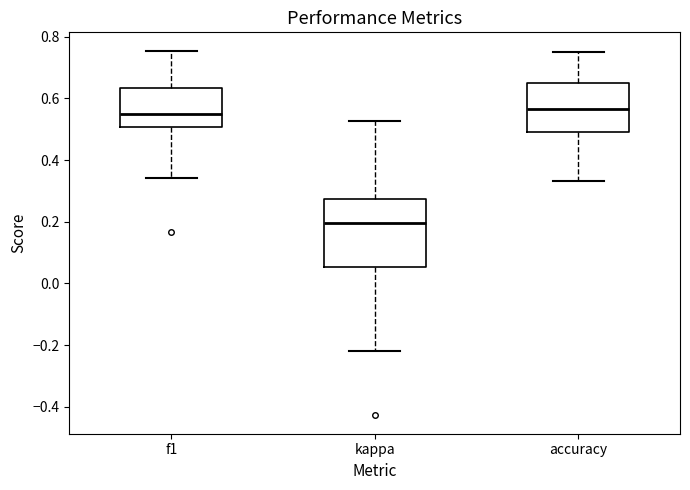

Reading left to right, read every box against the y-axis: the position of its median line, the range the box covers, and the ends of its whiskers. The values are not printed on the chart, so give them approximately, as read against the axis.

f1: median 0.54, box 0.50 to 0.64, whiskers 0.34 to 0.76
kappa: median 0.20, box 0.06 to 0.28, whiskers -0.22 to 0.52
accuracy: median 0.56, box 0.50 to 0.64, whiskers 0.34 to 0.76